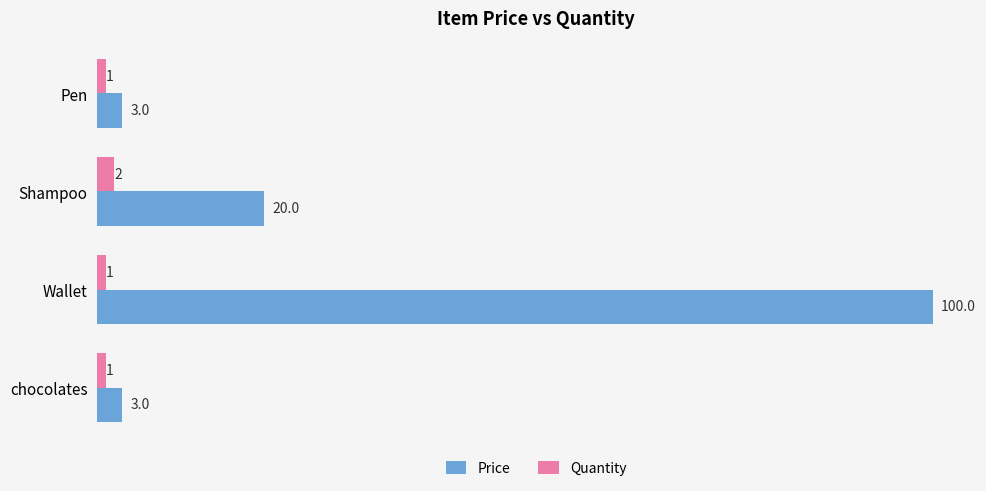

Count the number of data series in this chart.

2